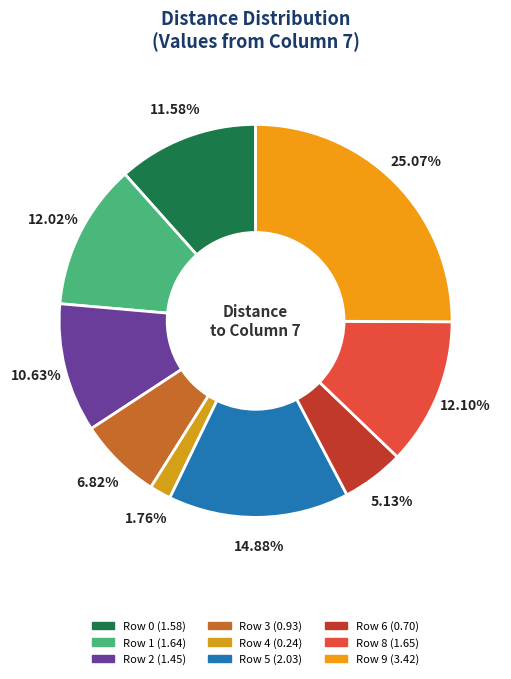

Count the number of slices in the pie.

9